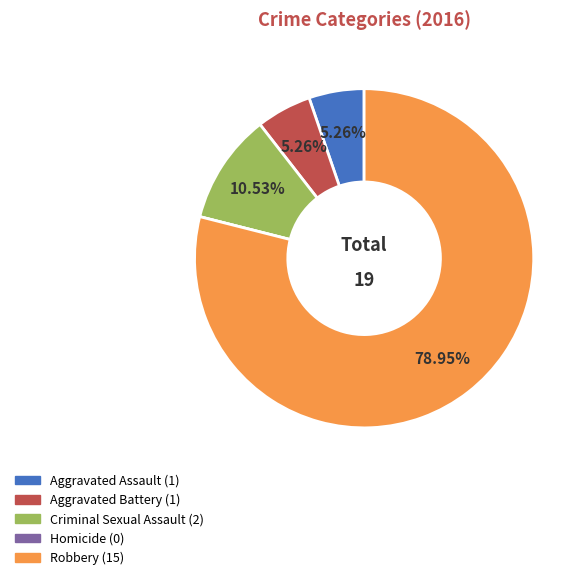

Is Robbery the majority of the pie?

Yes